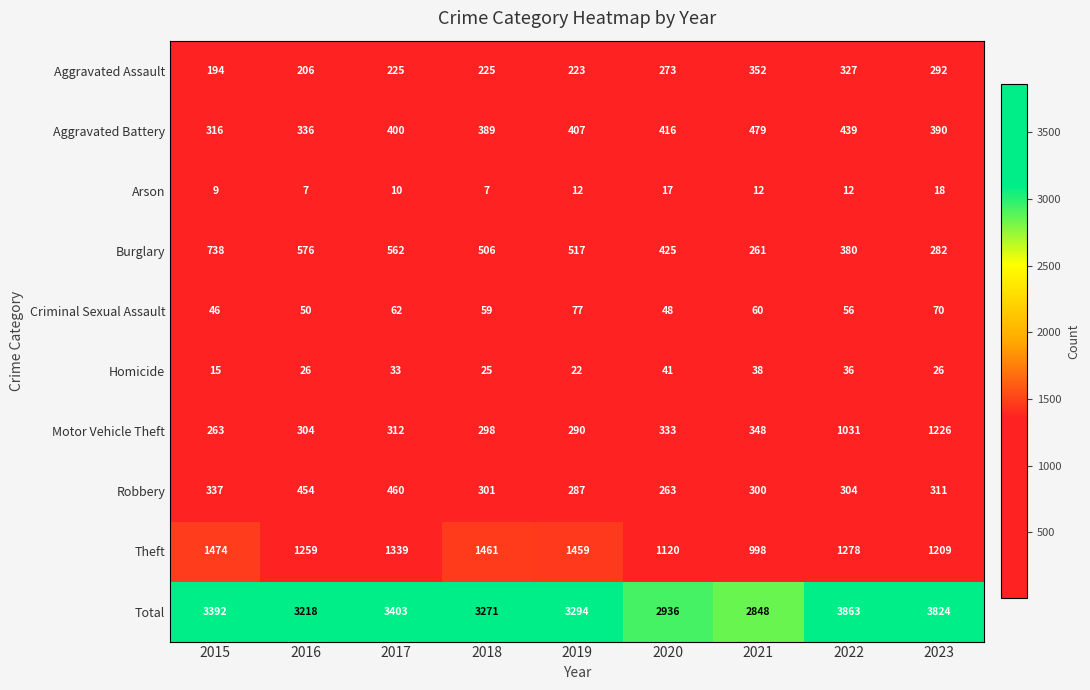

How many series are shown in this chart?

10